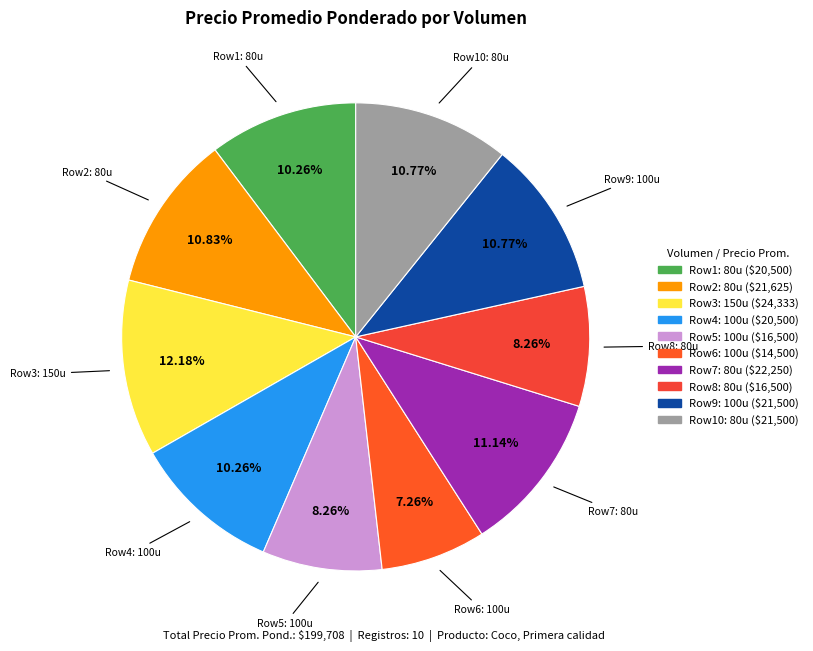

Count the number of slices in the pie.

10